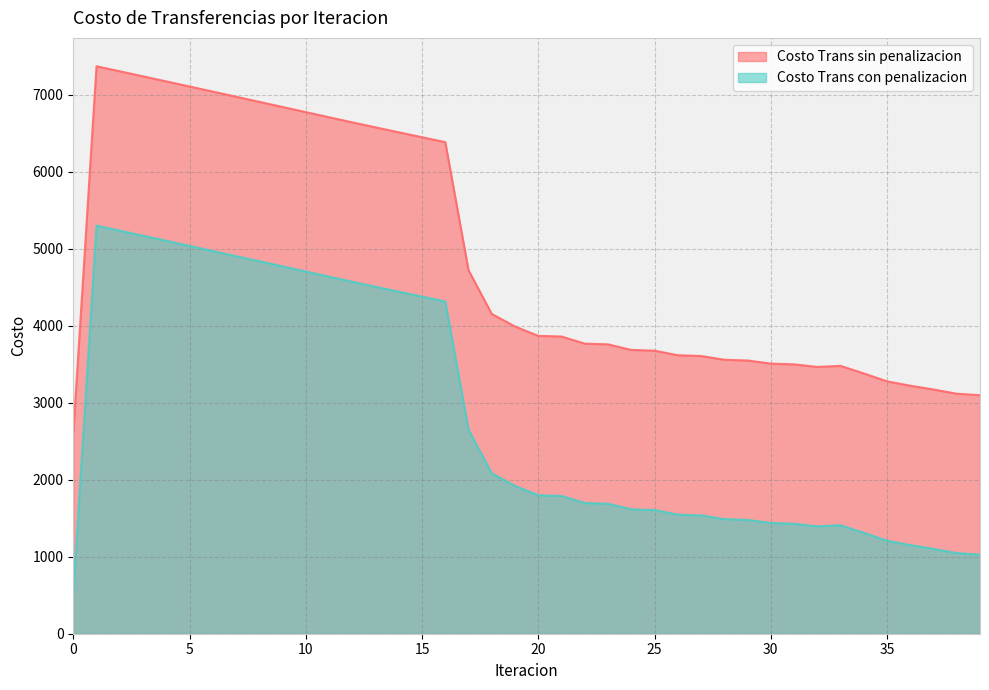

At 0, list the series in order from largest to smallest.

Costo Trans sin penalizacion, Costo Trans con penalizacion